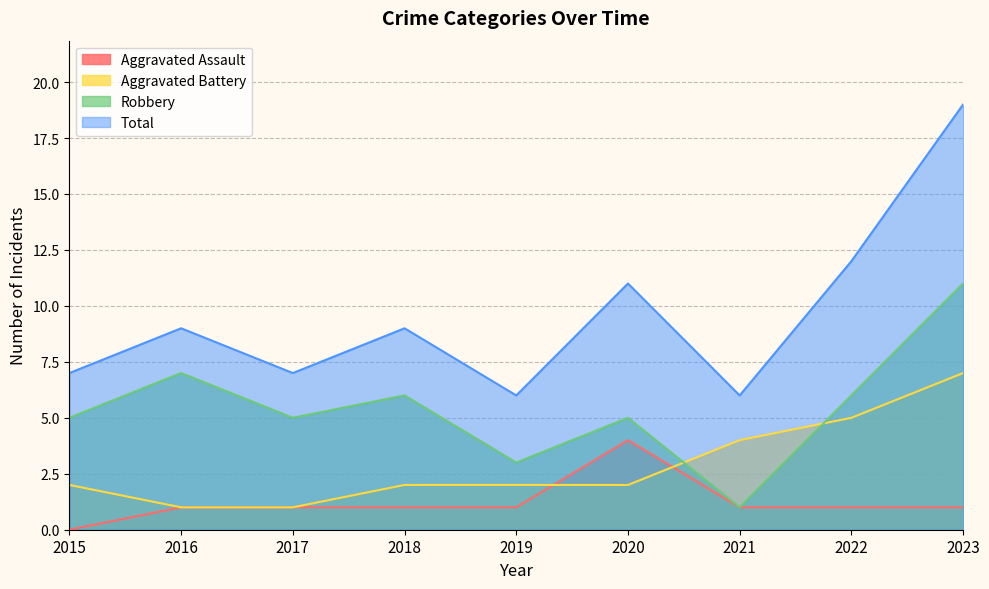

Which category has the lowest value across all series?

2015